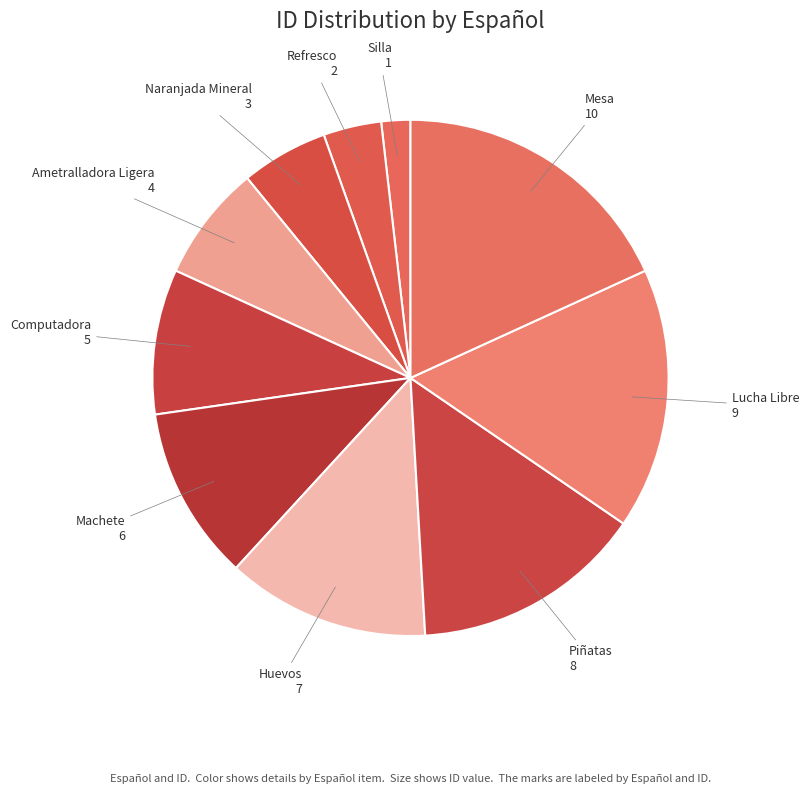

Which has a higher value, Machete or Computadora?

Machete